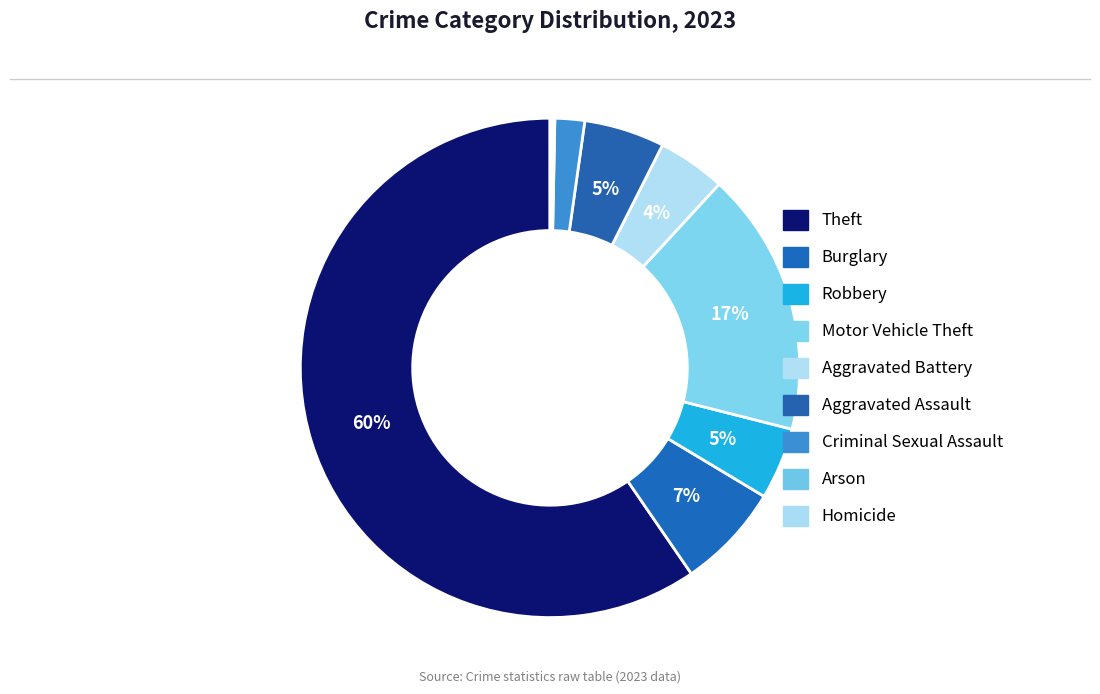

To the nearest percent, what portion does Aggravated Battery represent?

4%